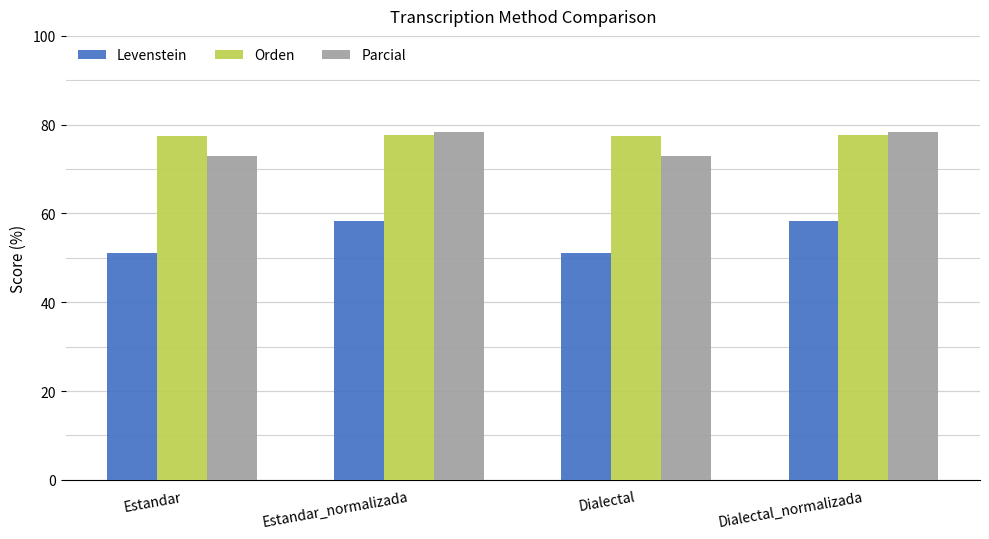

What is the label of the 2nd bar from the left?

Estandar_normalizada